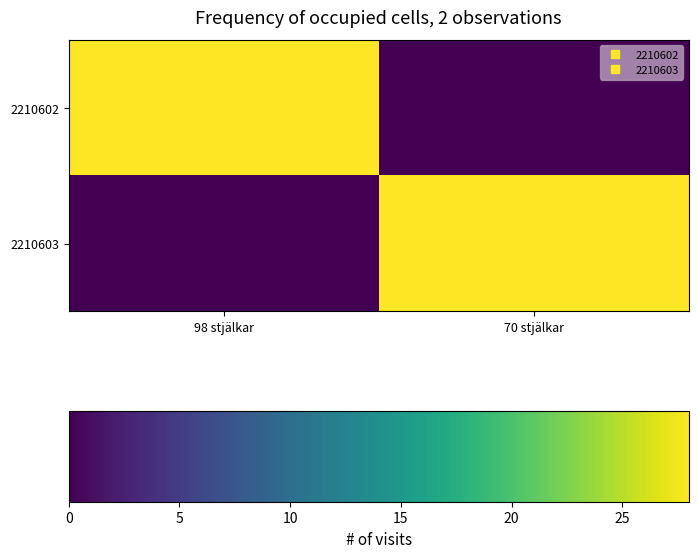

What is the total value across all series at 98 stjälkar?

28.0